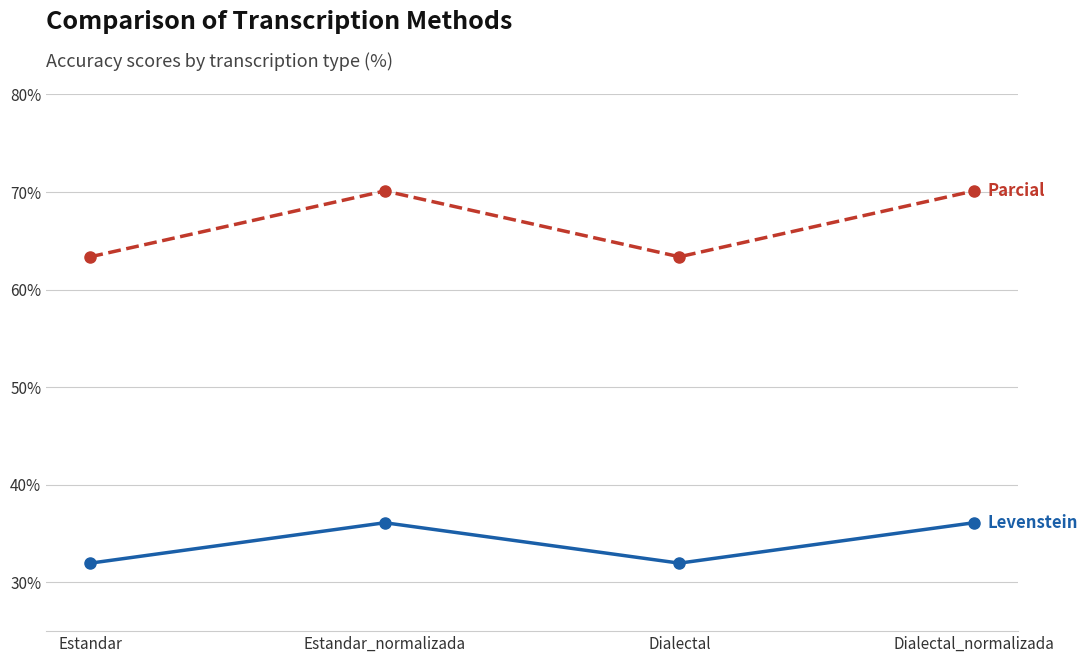

What is the maximum value shown in the chart?

70.1